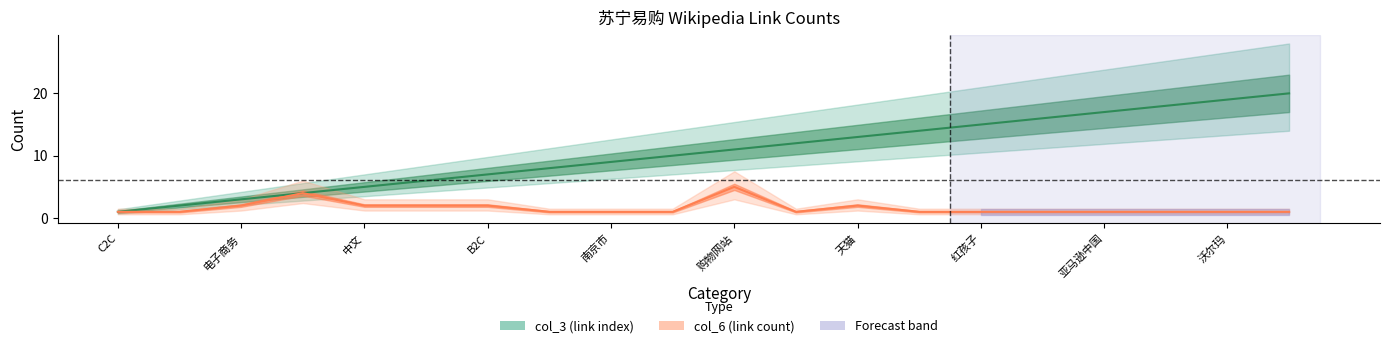

What is the label of the 14th point from the right?

B2C